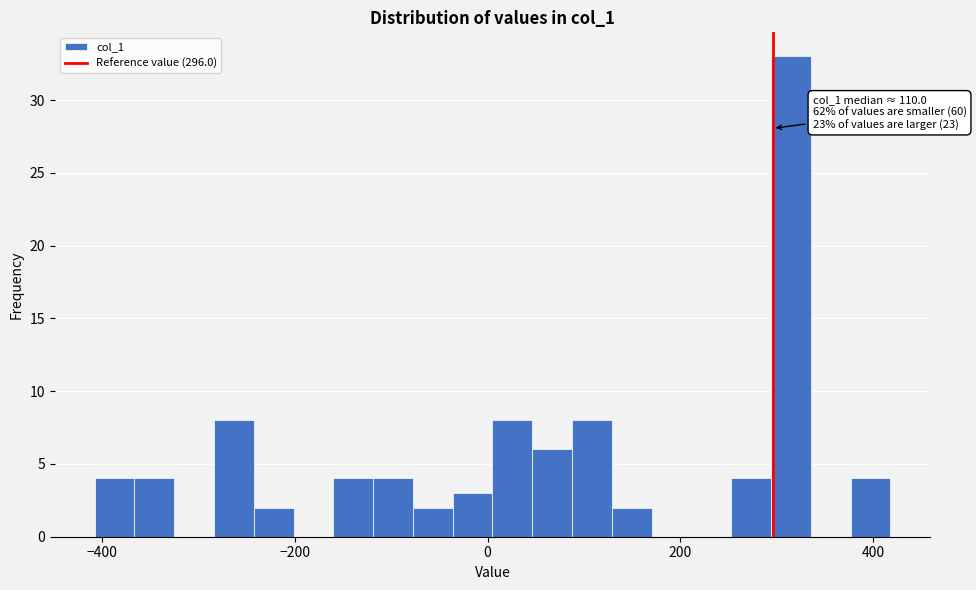

Read against the x-axis, roughly where is the centre of the tallest bar?

320